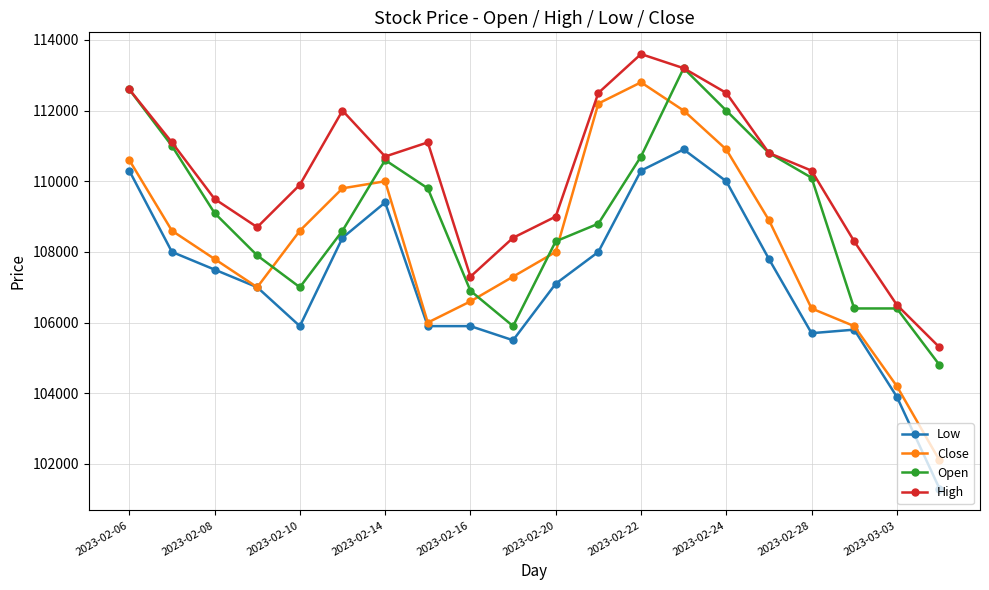

True or false: Close has more than 1 points higher than both neighbors.

True